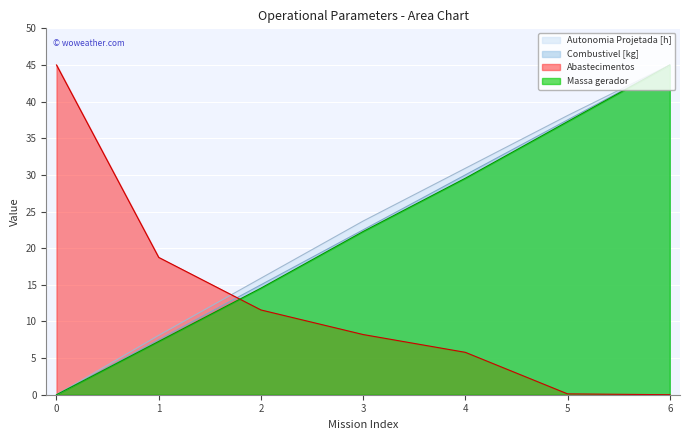

What are all the series names shown in the legend?

Autonomia Projetada [h], Combustivel [kg], Abastecimentos, Massa gerador